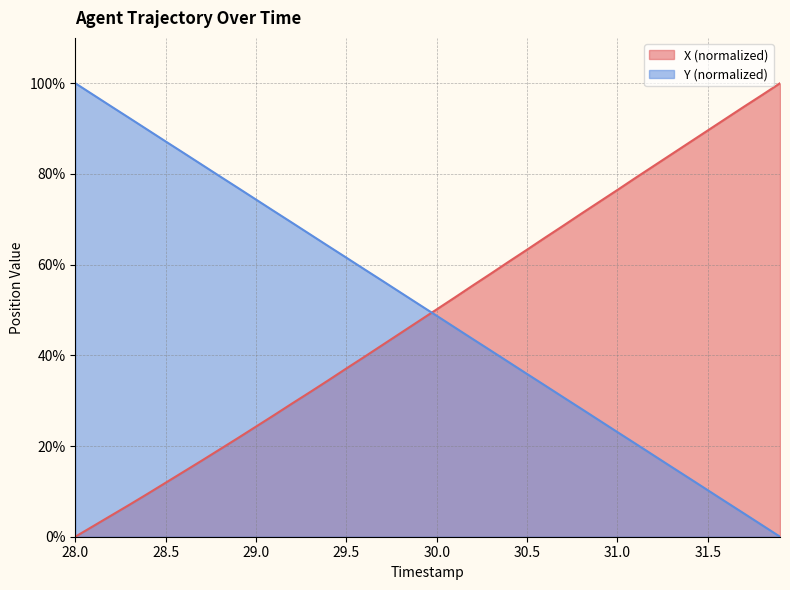

Reading left to right, list all the values displayed in this chart.

X: 28.0=0.0	28.1=2.4	28.2=4.7	28.3=7.1	28.4=9.5	28.5=11.9	28.6=14.3	28.7=16.8	28.8=19.3	28.9=21.8	29.0=24.3	29.1=26.8	29.2=29.4	29.3=31.9	29.4=34.5	29.5=37.1	29.6=39.7	29.7=42.3	29.8=44.9	29.9=47.5	30.0=50.1	30.1=52.7	30.2=55.4	30.3=58.0	30.4=60.7	30.5=63.3	30.6=66.0	30.7=68.6	30.8=71.2	30.9=73.8	31.0=76.5	31.1=79.1	31.2=81.7	31.3=84.4	31.4=87.0	31.5=89.6	31.6=92.2	31.7=94.8	31.8=97.4	31.9=100.0
Y: 28.0=100.0	28.1=97.4	28.2=94.9	28.3=92.3	28.4=89.7	28.5=87.2	28.6=84.6	28.7=82.0	28.8=79.5	28.9=76.9	29.0=74.4	29.1=71.8	29.2=69.2	29.3=66.7	29.4=64.1	29.5=61.5	29.6=59.0	29.7=56.4	29.8=53.8	29.9=51.3	30.0=48.7	30.1=46.2	30.2=43.6	30.3=41.0	30.4=38.5	30.5=35.9	30.6=33.3	30.7=30.8	30.8=28.2	30.9=25.6	31.0=23.1	31.1=20.5	31.2=18.0	31.3=15.4	31.4=12.8	31.5=10.3	31.6=7.7	31.7=5.1	31.8=2.6	31.9=0.0